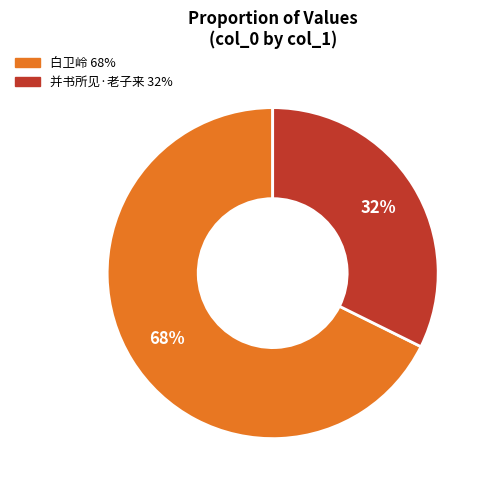

To the nearest percent, what is the average slice percentage?

50%